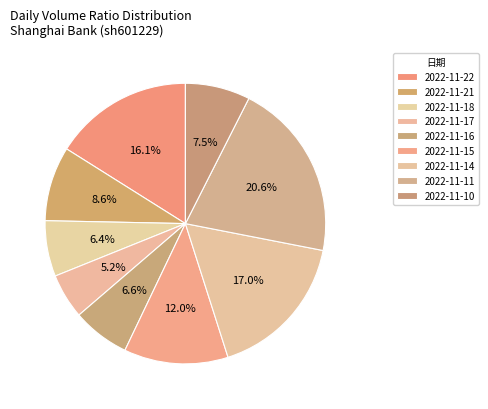

How many segments does this pie chart have?

9